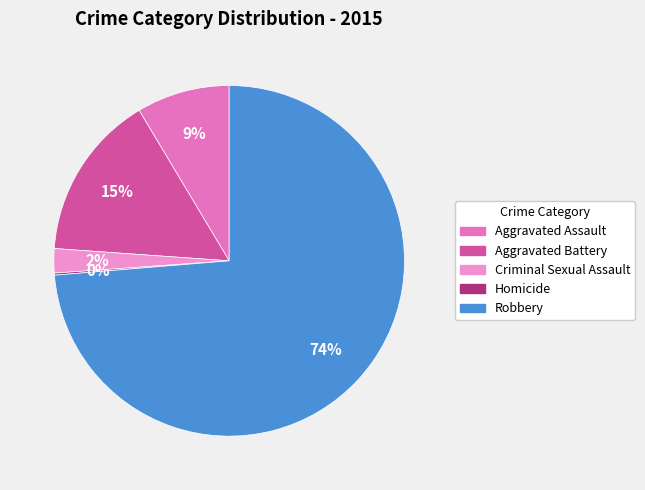

Rank the categories by value from lowest to highest.

Homicide, Criminal Sexual Assault, Aggravated Assault, Aggravated Battery, Robbery